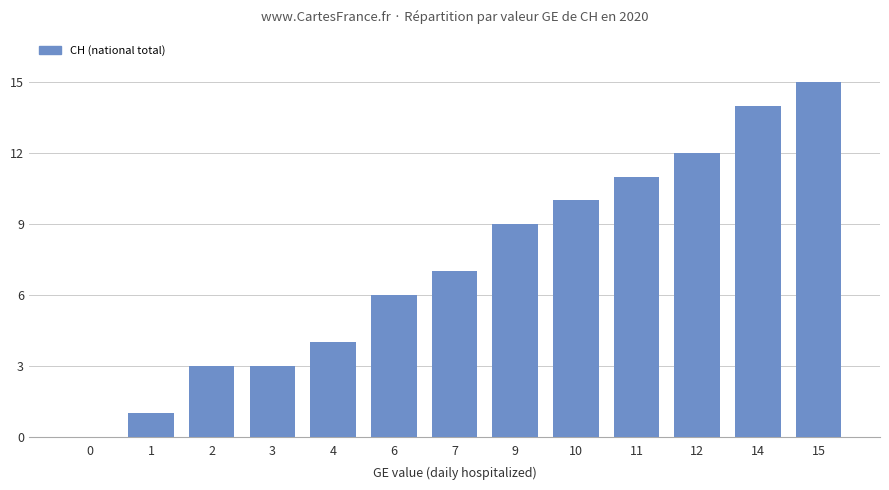

At which category does the chart reach its peak across all series?

15